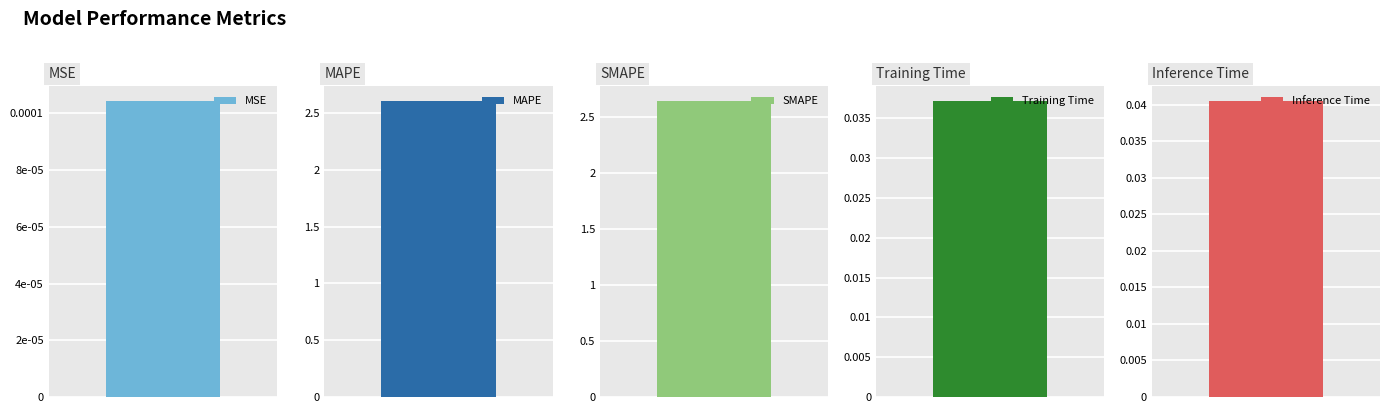

Where is the data nearest to the value 1?

Inference Time